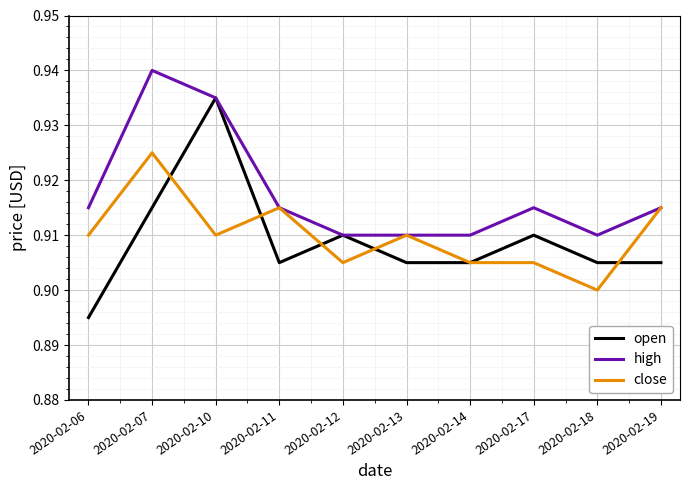

Which series has the largest total across all categories?

high